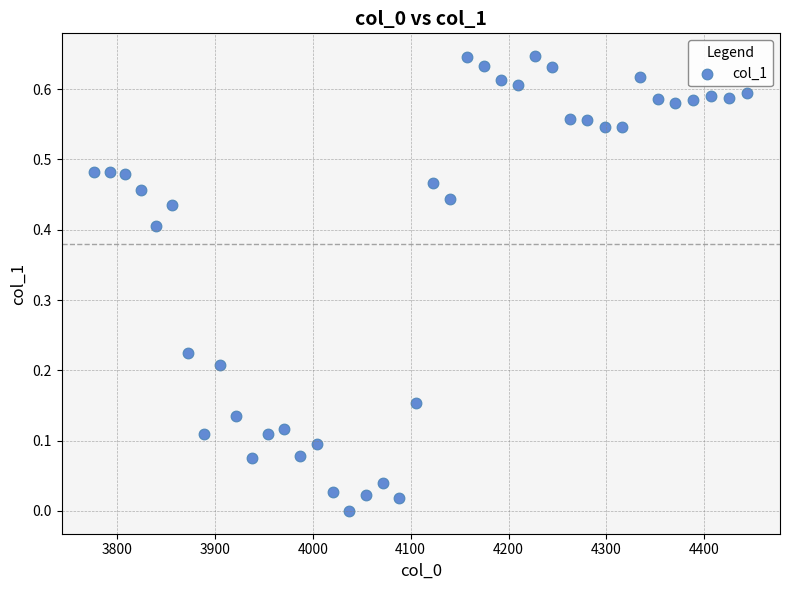

What is the range of X values (max minus min)?

667.4